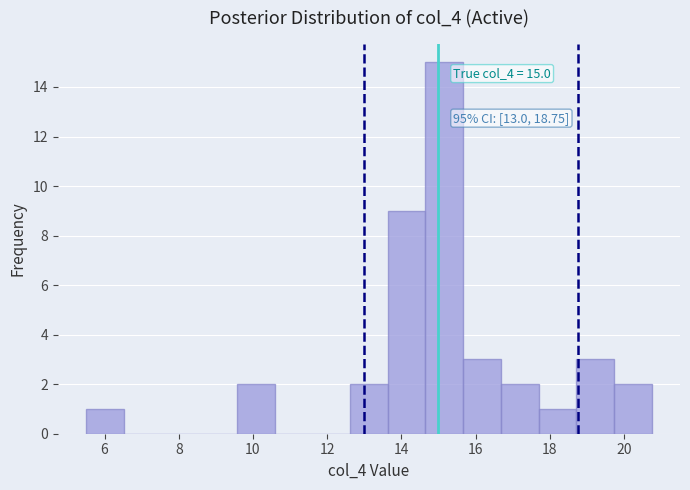

Over which range of the x-axis is the bar tallest?

14.6 to 15.6